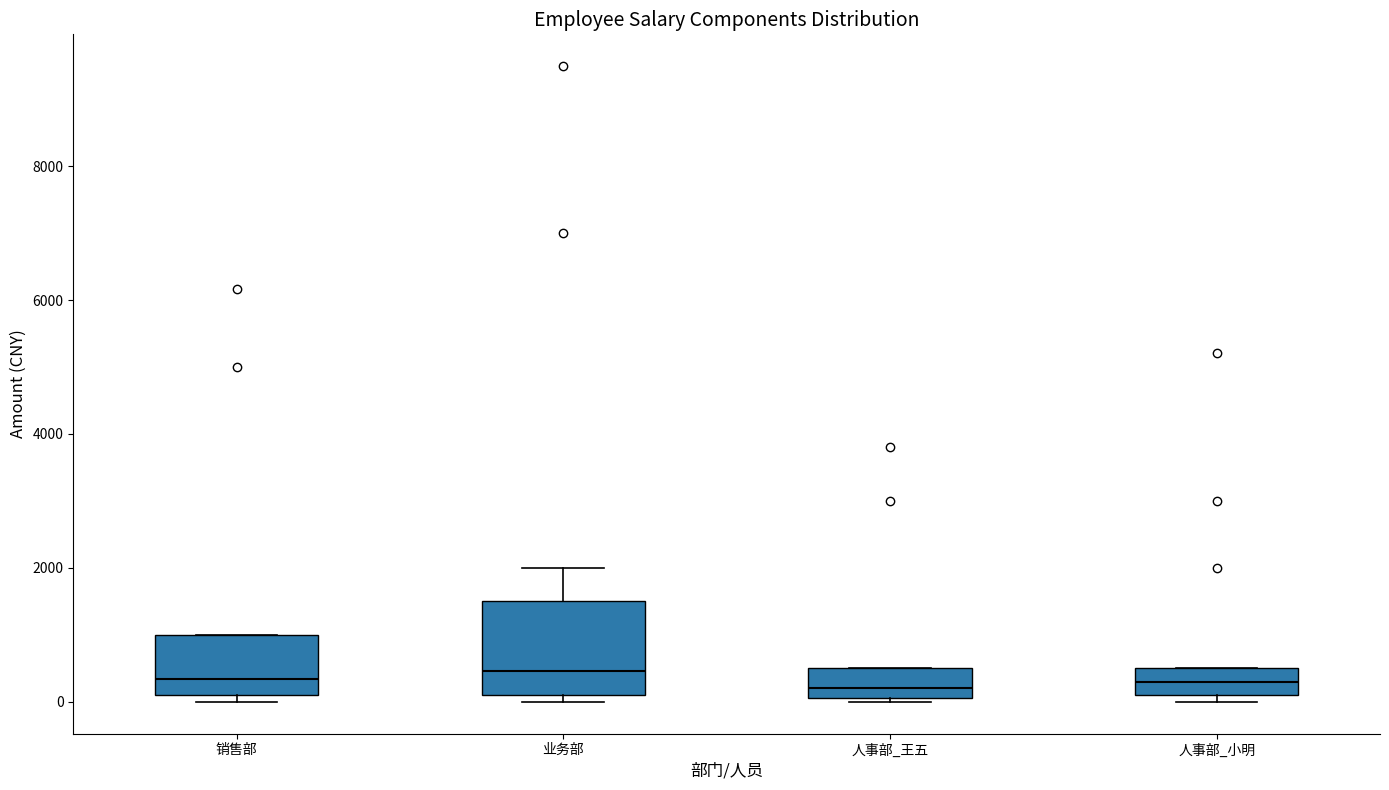

Where is the lower edge of the box for 销售部 on the y-axis? The values are not printed on the chart, so give them approximately, as read against the axis.

200